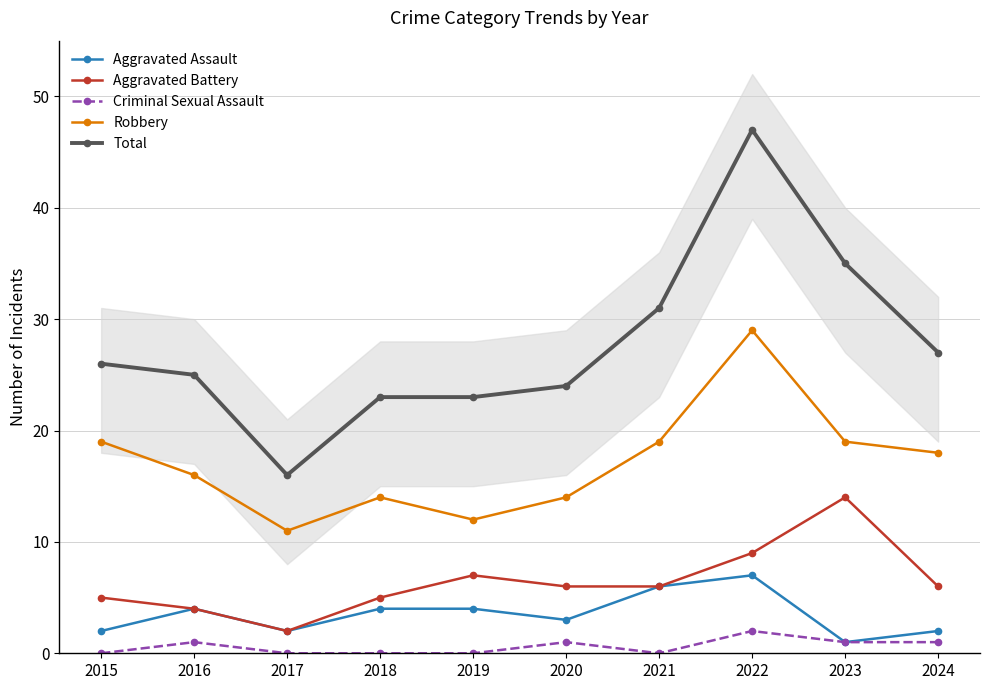

What is the sum of all Robbery values?

171